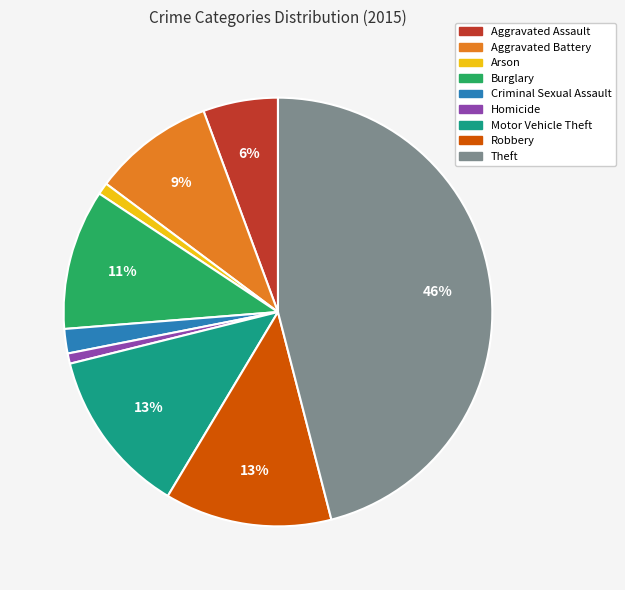

Is Arson the majority of the pie?

No